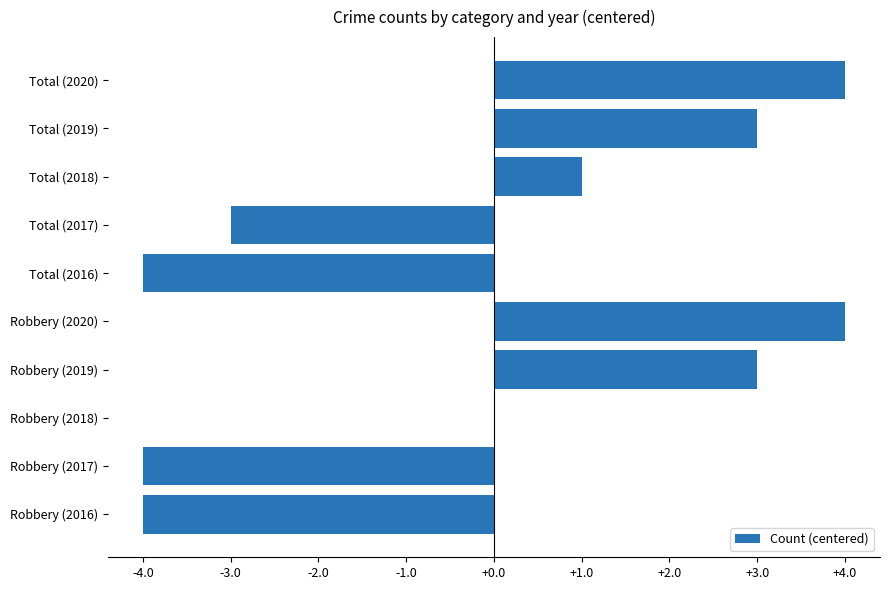

What is the maximum value shown in the chart?

4